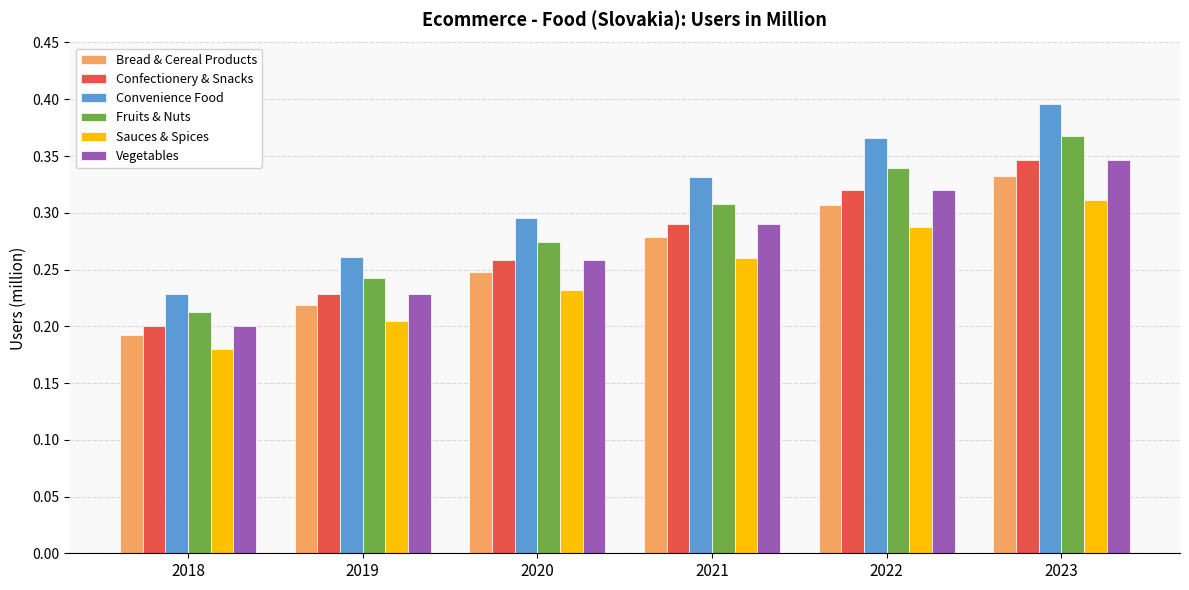

Which category has the lowest value in the Confectionery & Snacks series?

2018